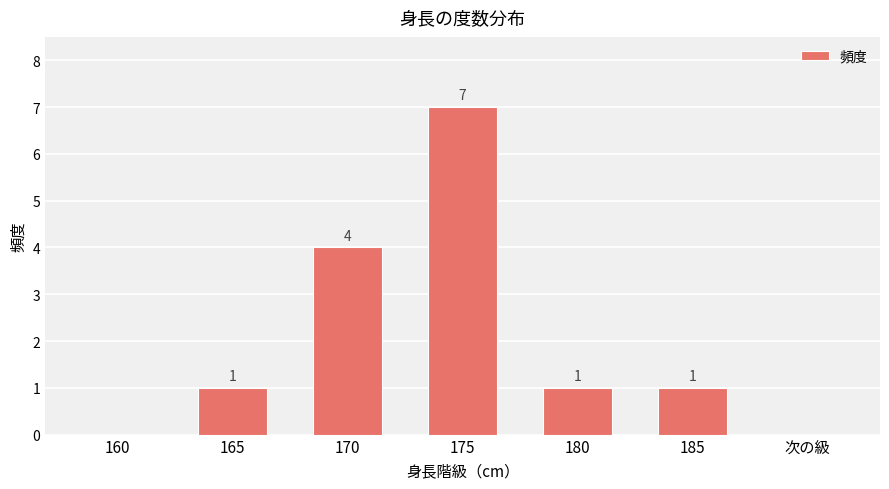

What is the average value?

2